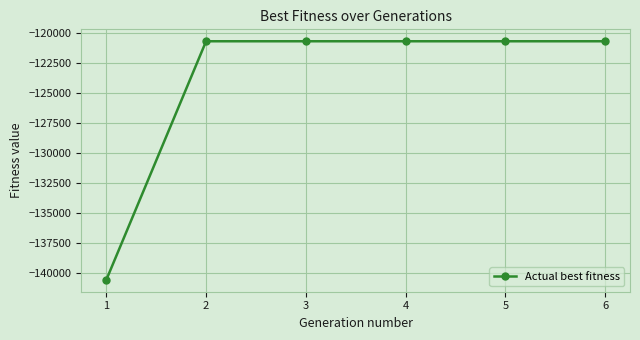

The value at 1 is -140608. True or false?

True